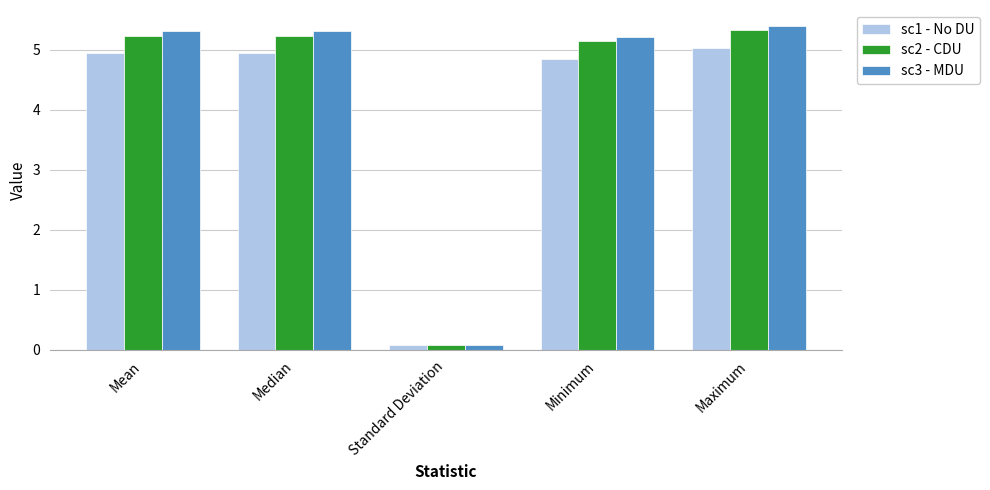

Which series has the widest spread of values?

sc3 - MDU